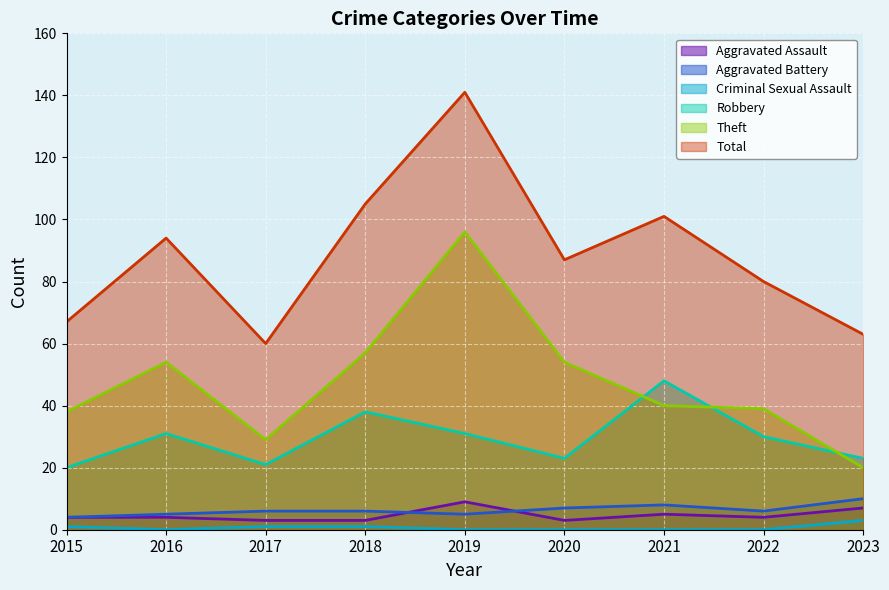

How many Aggravated Battery values are between 5 and 7?

6